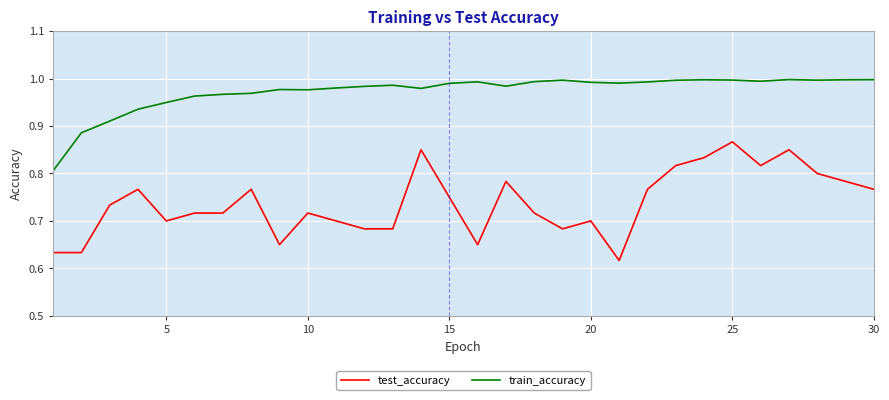

List the series in order of their peak value, lowest first.

test_accuracy, train_accuracy